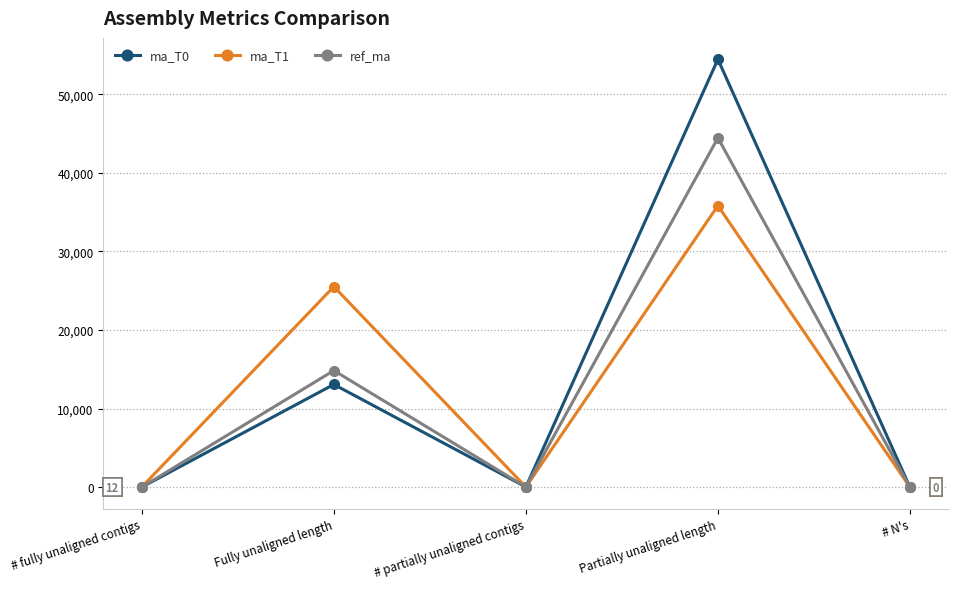

How many series are shown in this chart?

3